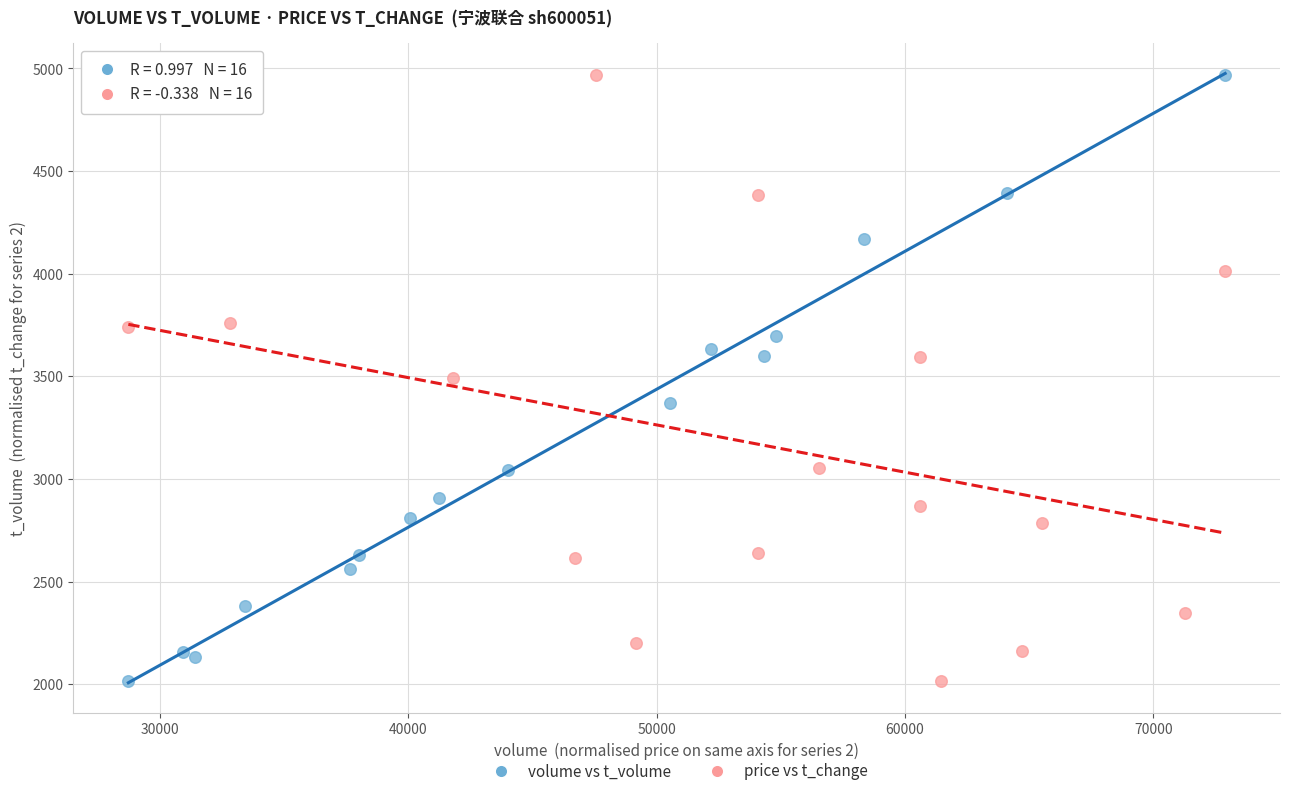

What are all the series names shown in the legend?

volume vs t_volume, price vs t_change